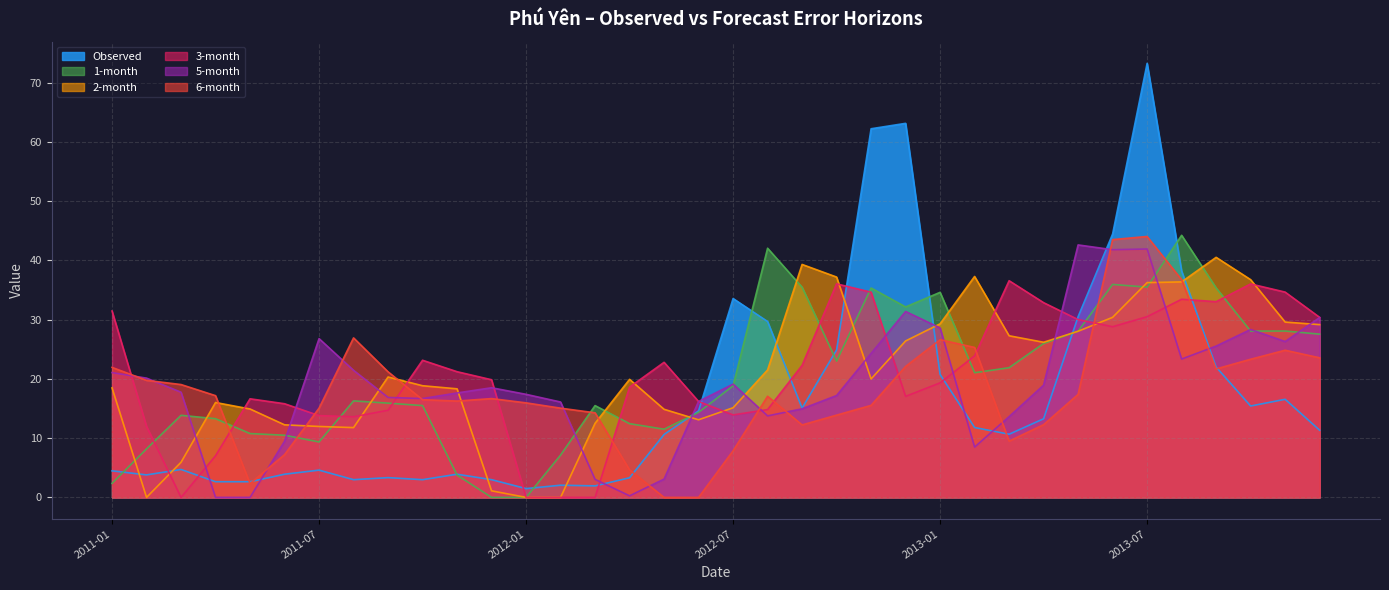

What is the sum of all 3-month values?

755.0